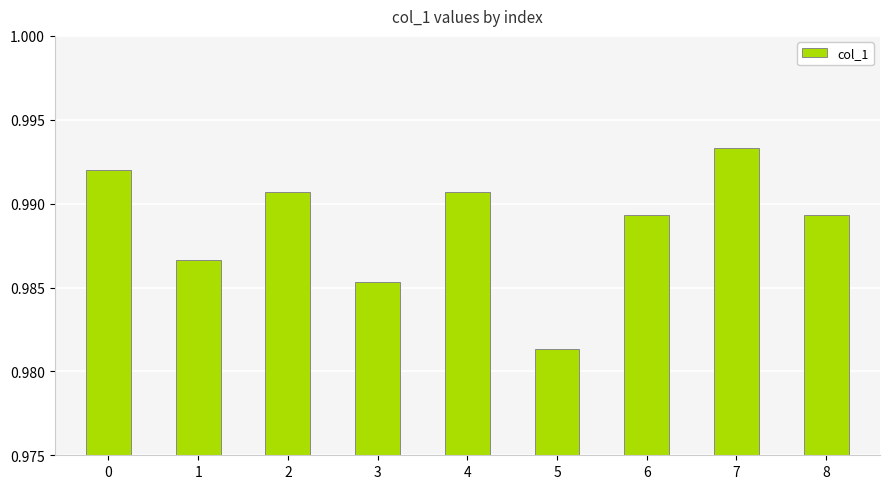

Are the bars horizontal?

No